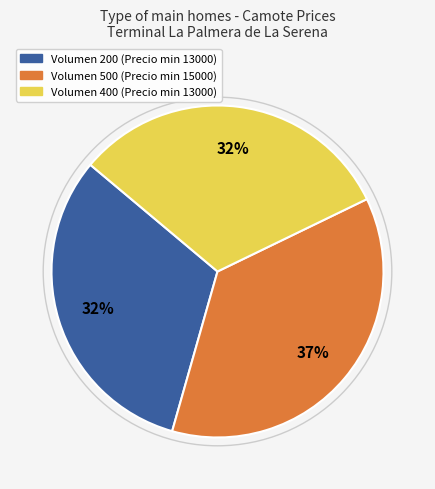

To the nearest percent, what is the average slice percentage?

33%